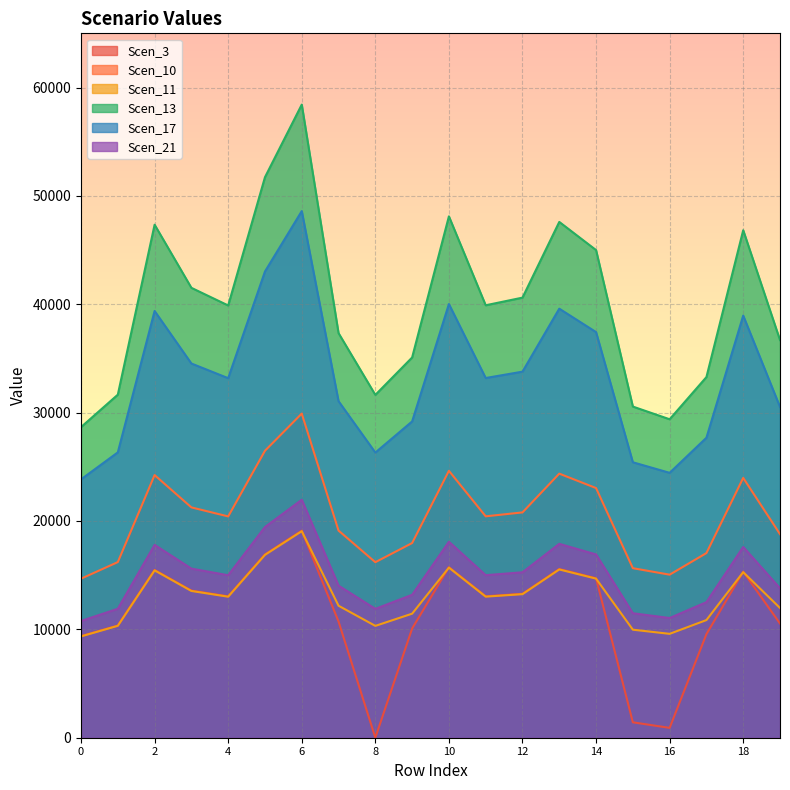

At which label does Scen_10 first exceed 20430?

2